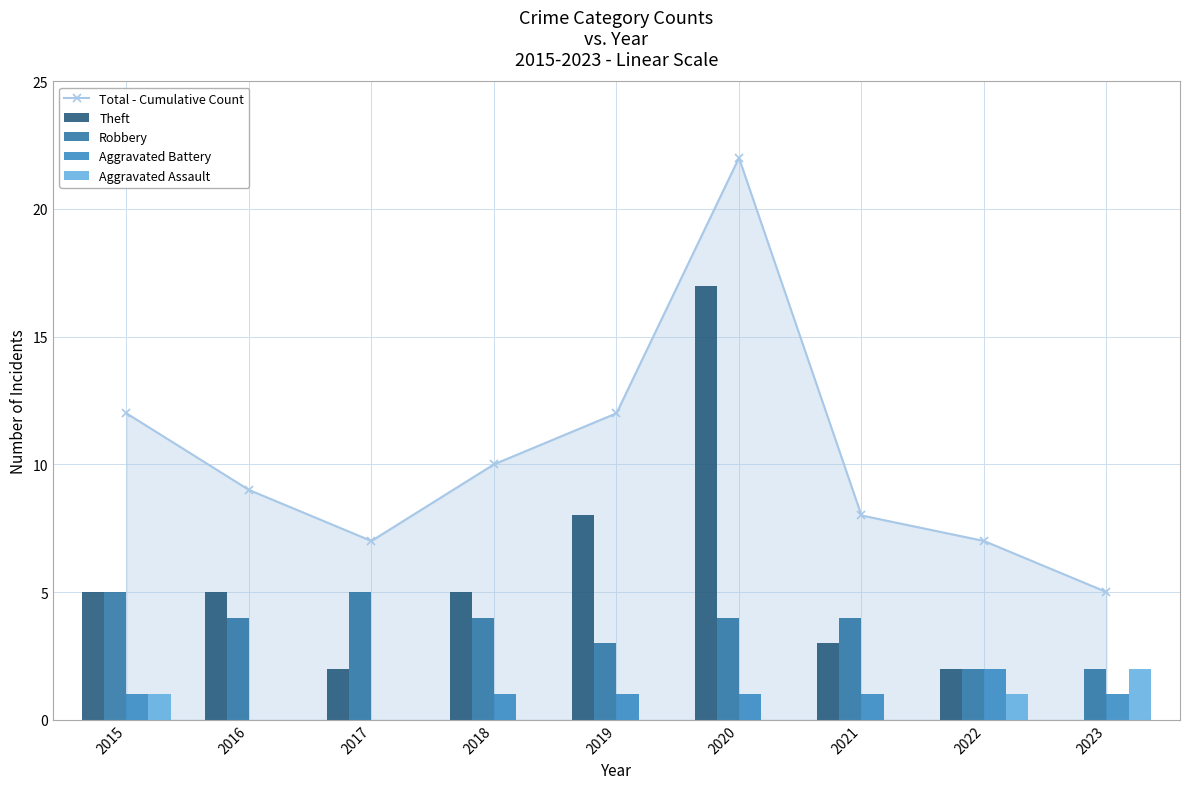

At which category is the sum across all series the highest?

2020